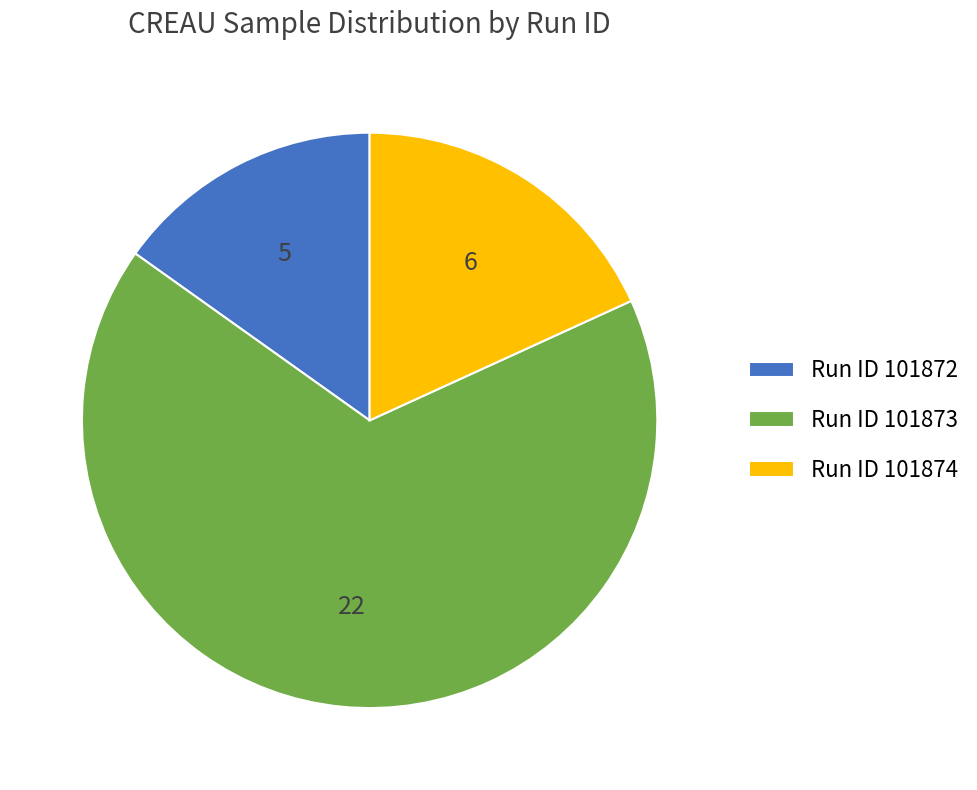

Approximately how many times larger is the value at Run ID 101874 compared to Run ID 101872?

1.2